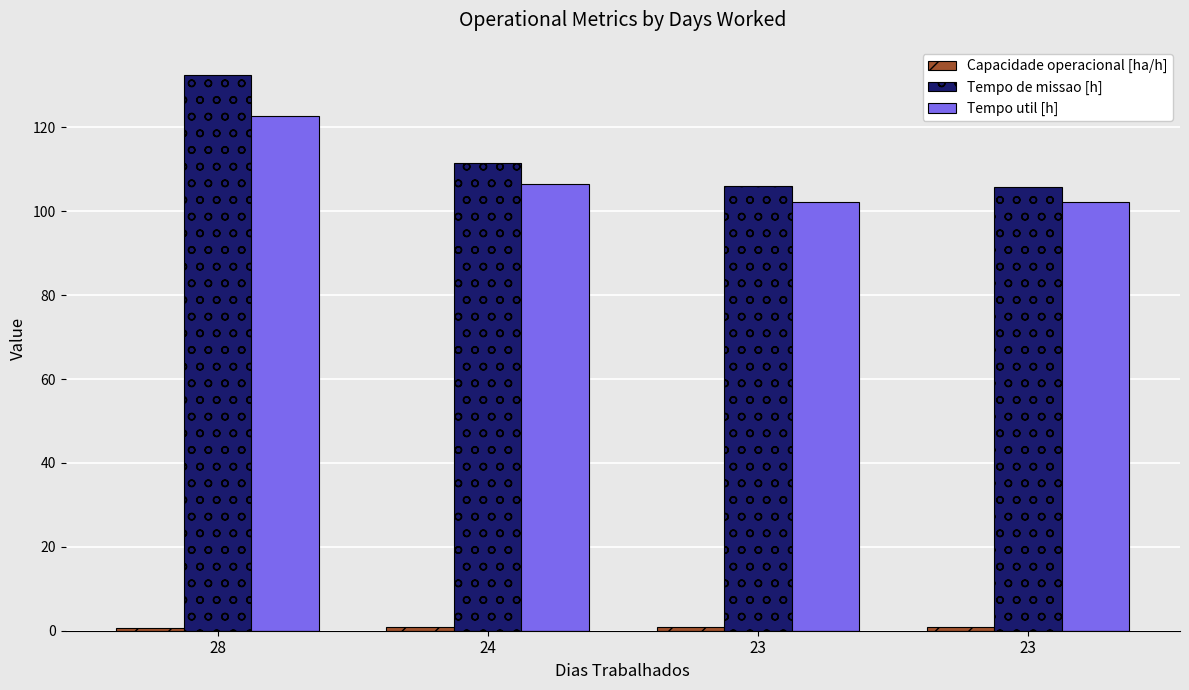

How many bars are there in total?

12